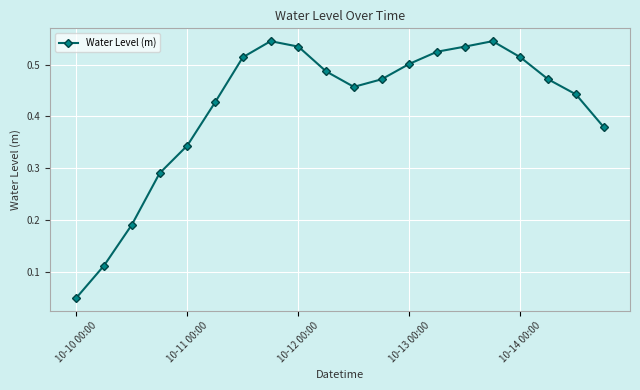

True or false: there are more than 1 points higher than both neighbors.

True